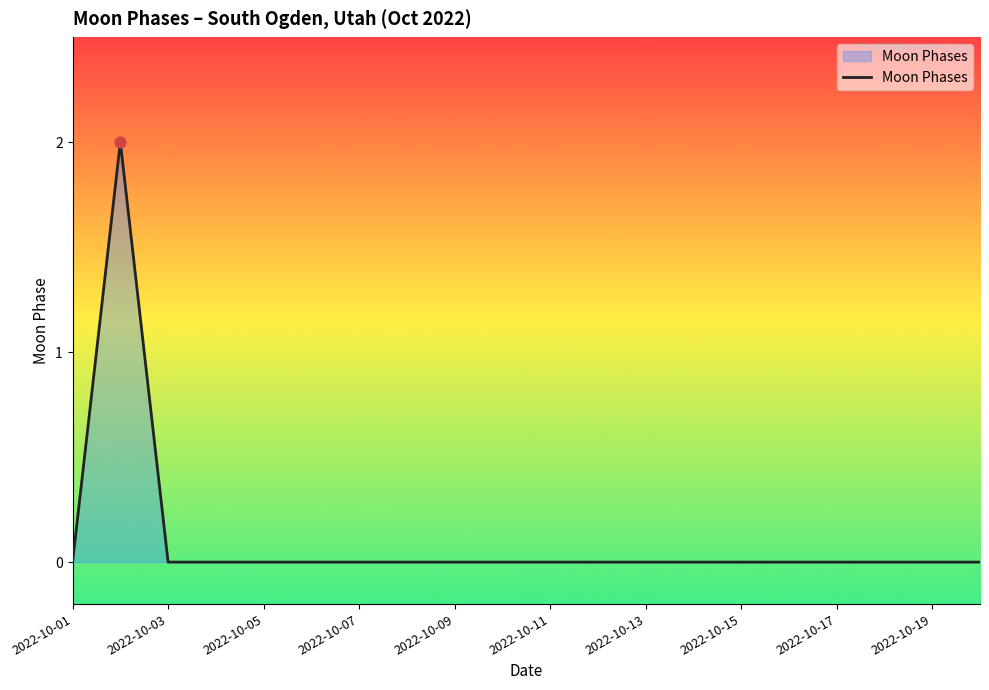

Is this an area chart (filled region under the line)?

Yes